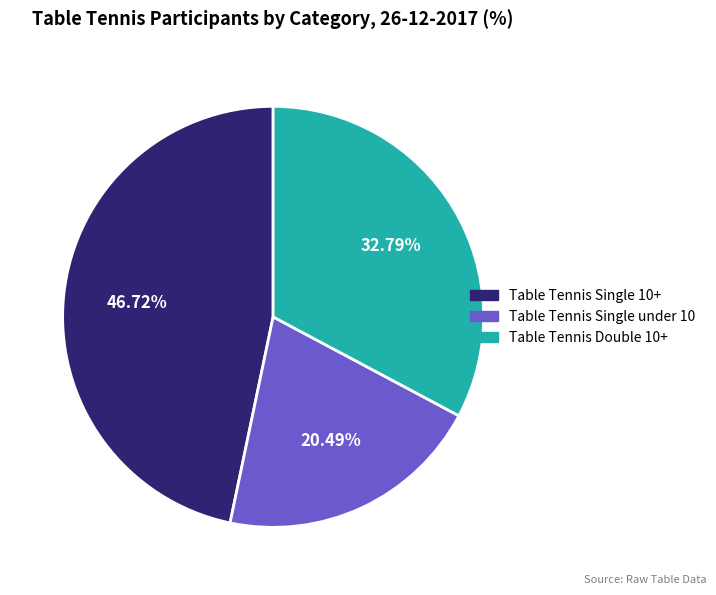

Is the sum of Table Tennis Double 10+ and Table Tennis Single under 10 greater than half?

Yes